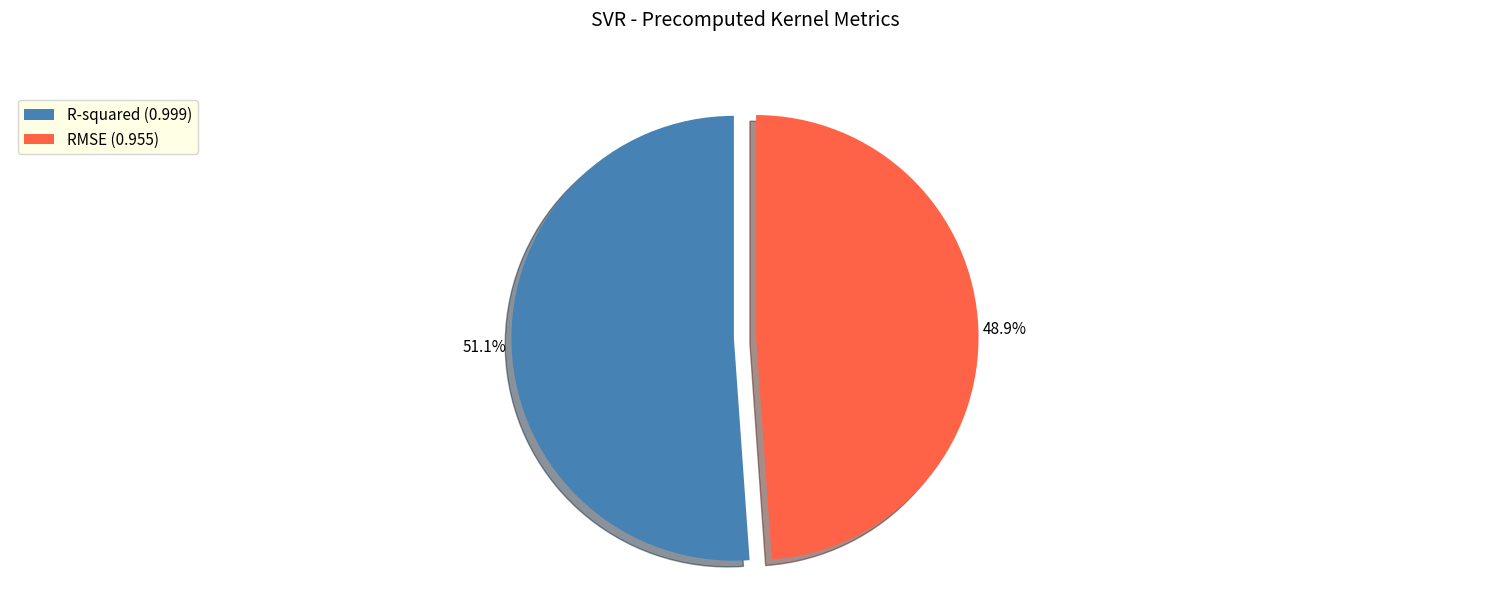

Count the number of slices in the pie.

2